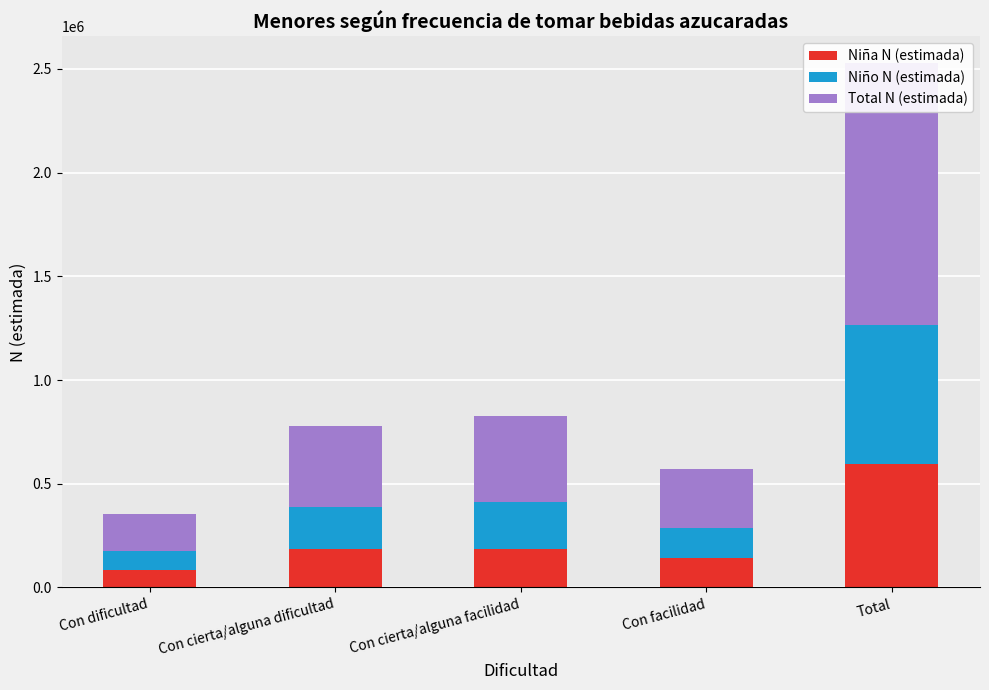

The Niño N (estimada) series shows 299452 at Con cierta/alguna facilidad. True or false?

False